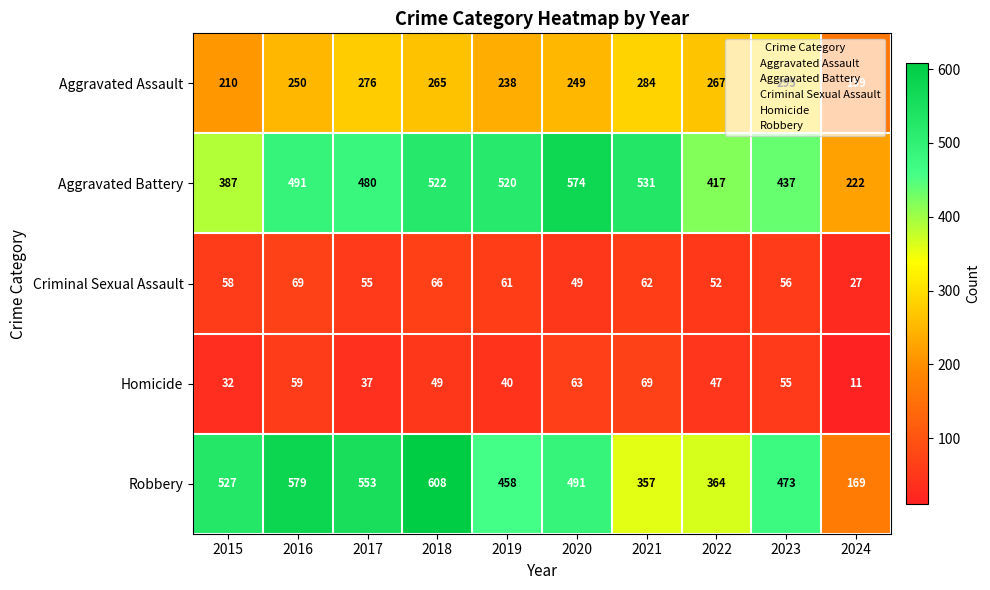

At 2023, list the series in order from smallest to largest.

Homicide, Criminal Sexual Assault, Aggravated Assault, Aggravated Battery, Robbery